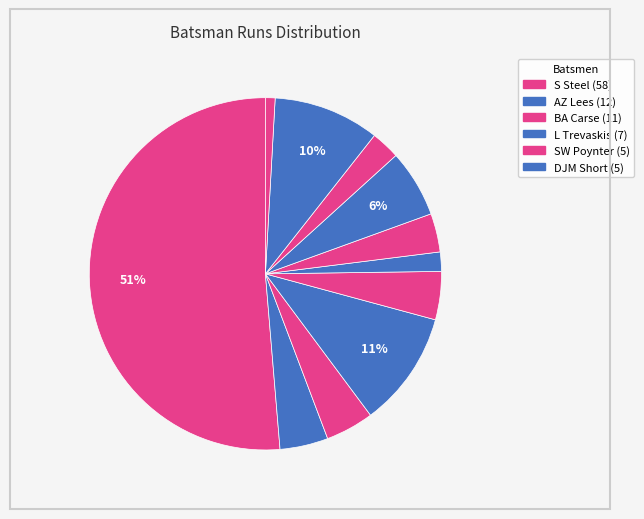

Which category has the biggest portion of the pie?

S Steel